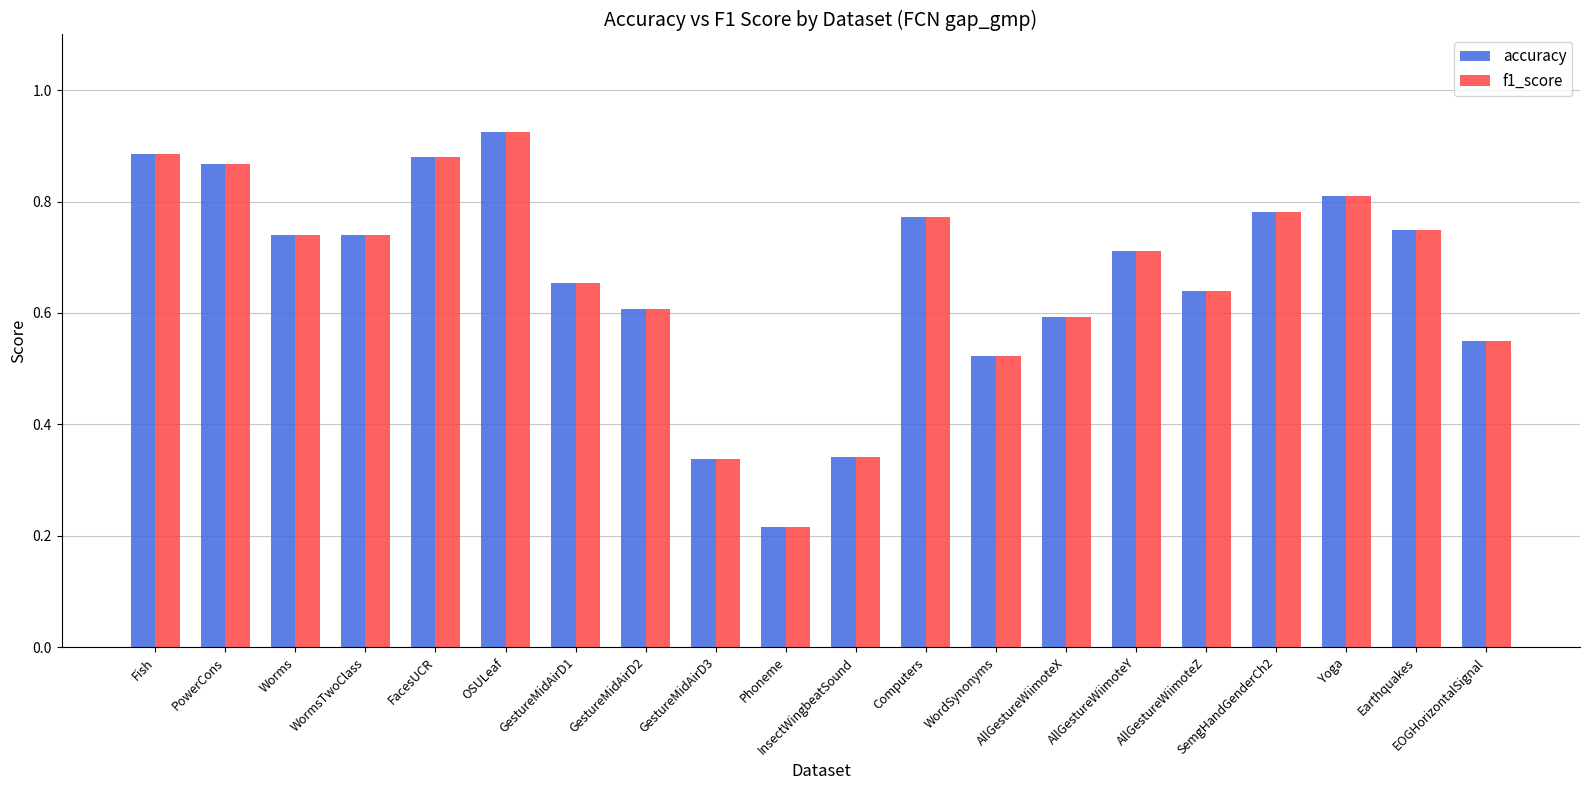

Which category has the lowest value in the accuracy series?

Phoneme